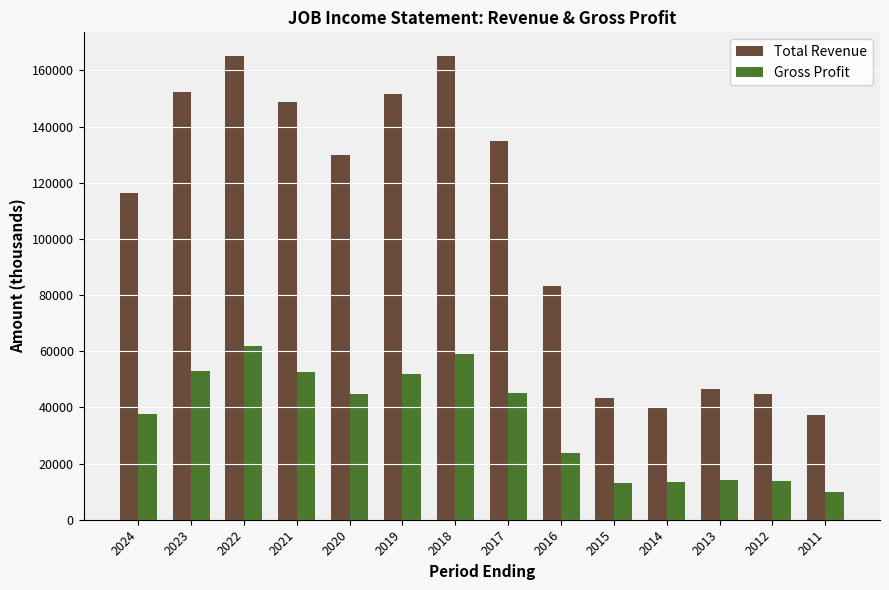

Is it true that Total Revenue equals 46500 at 2013?

True